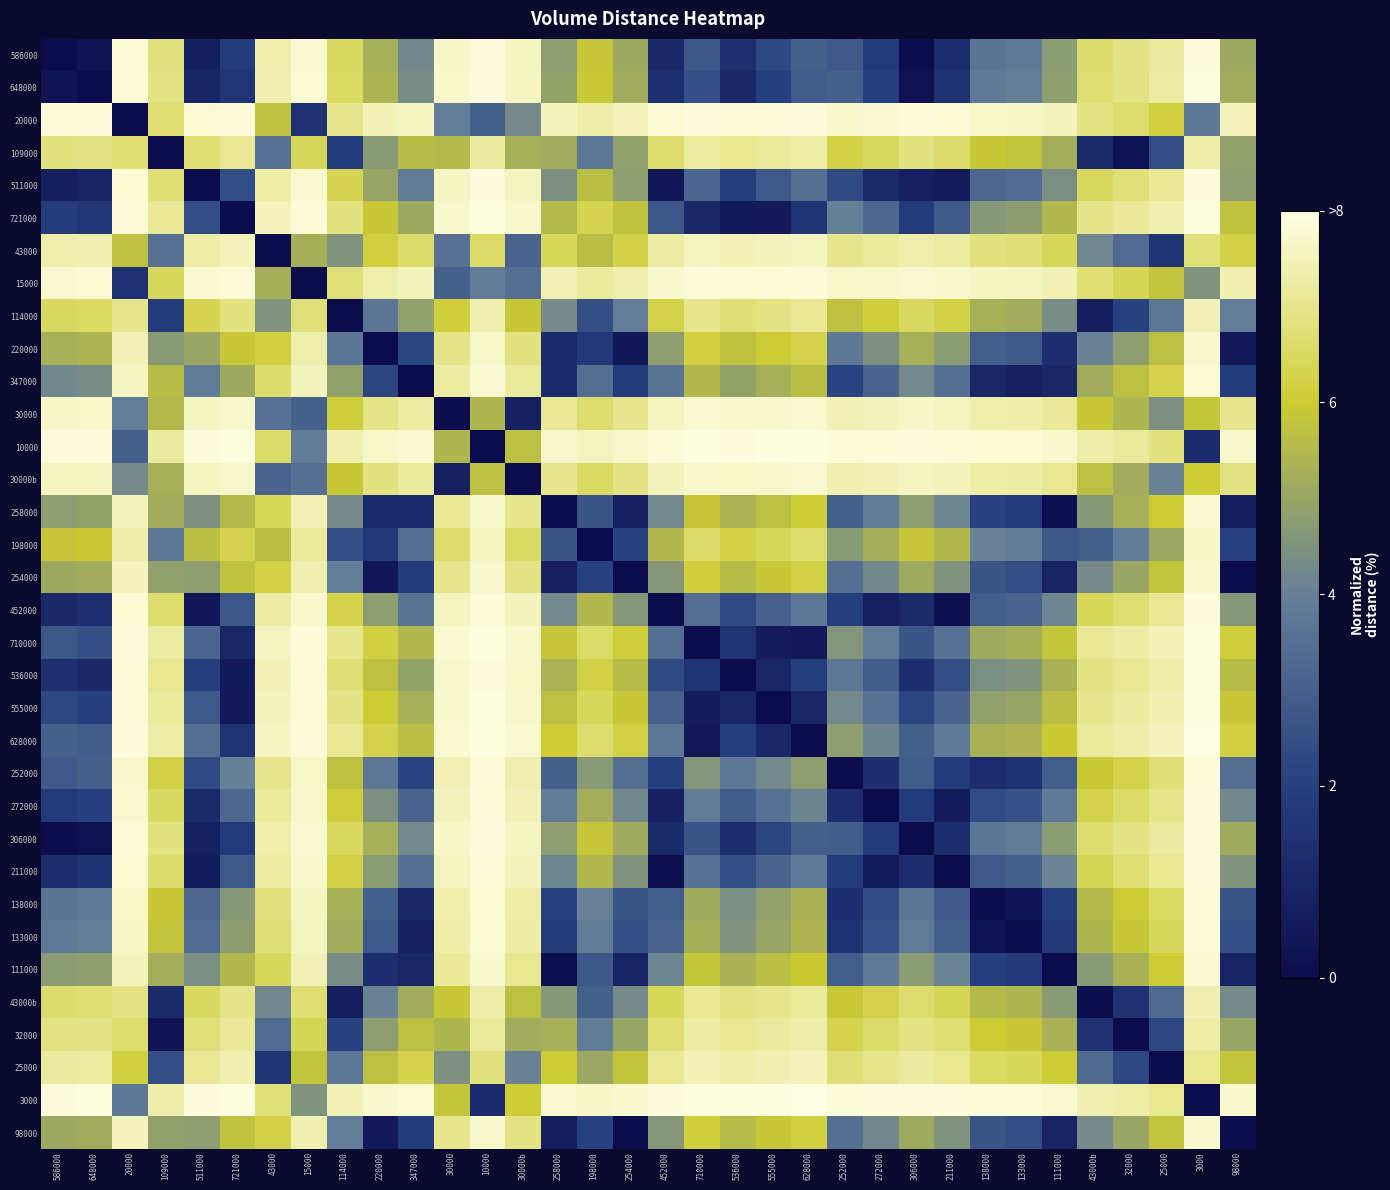

Which has a higher value, 272000 or 306000?

272000